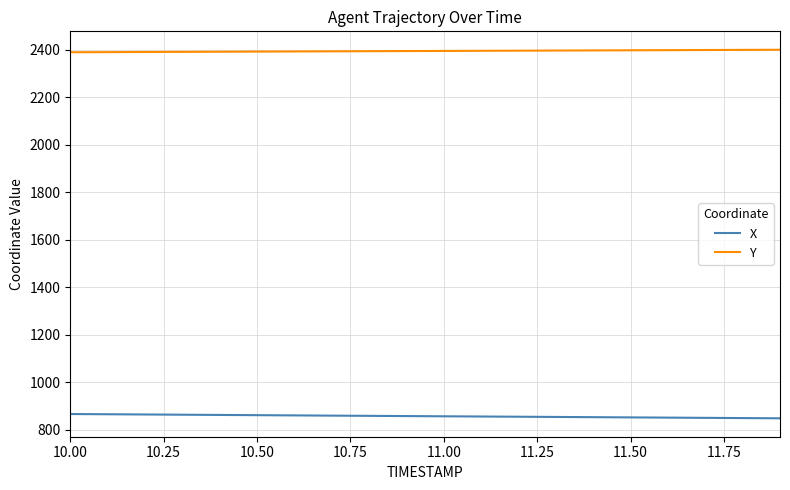

What is the minimum value shown in the chart?

849.1